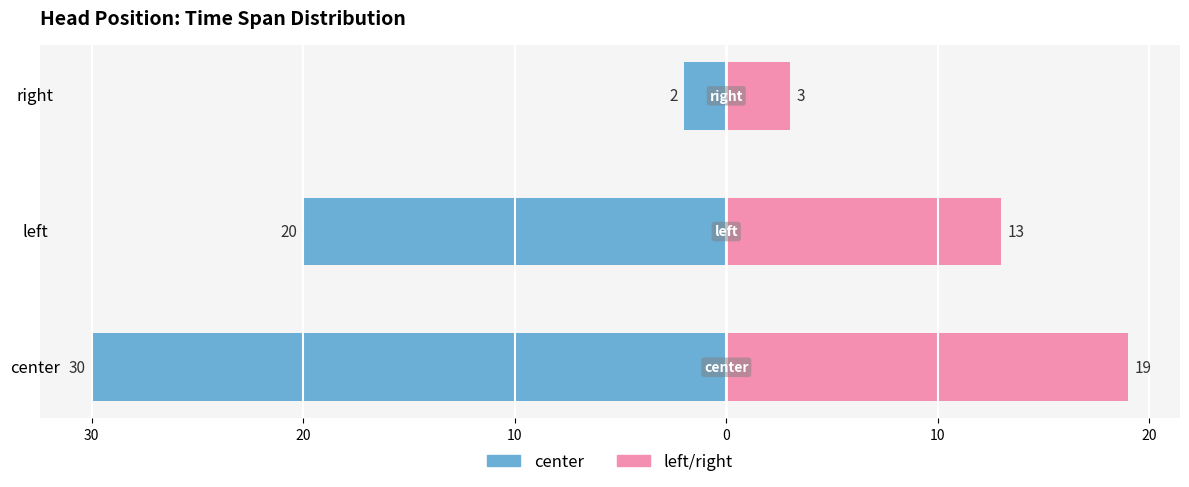

What are all the series names shown in the legend?

center, left/right